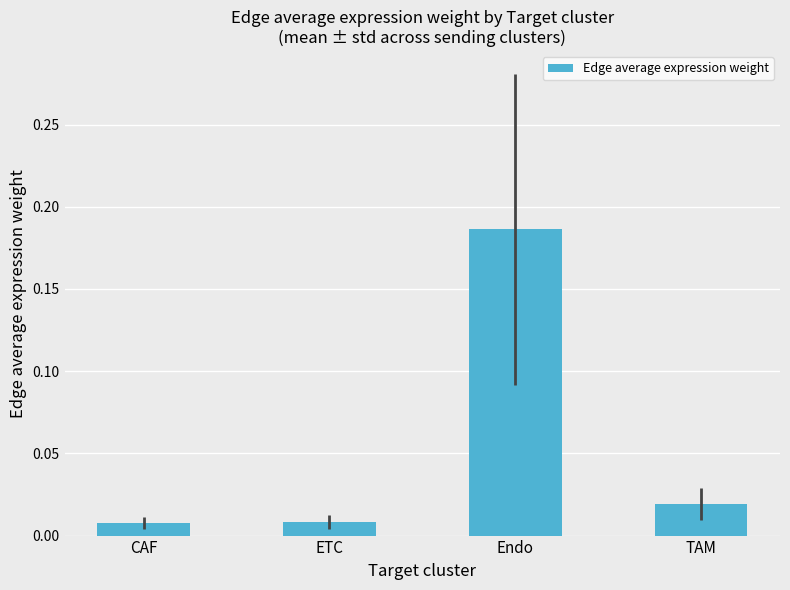

Which has a higher value, Endo or ETC?

Endo